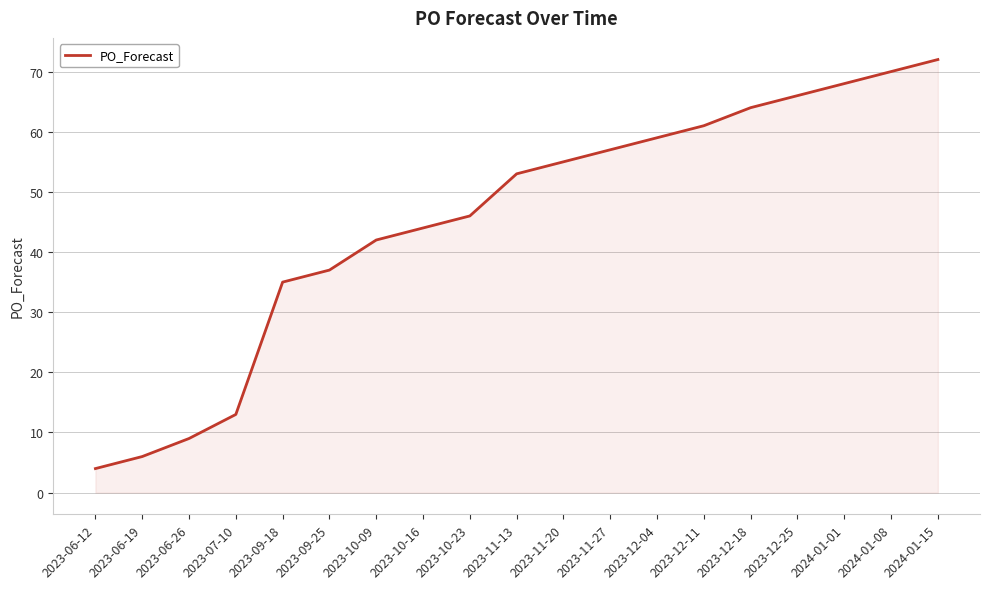

Which label corresponds to the smallest value in the chart?

2023-06-12